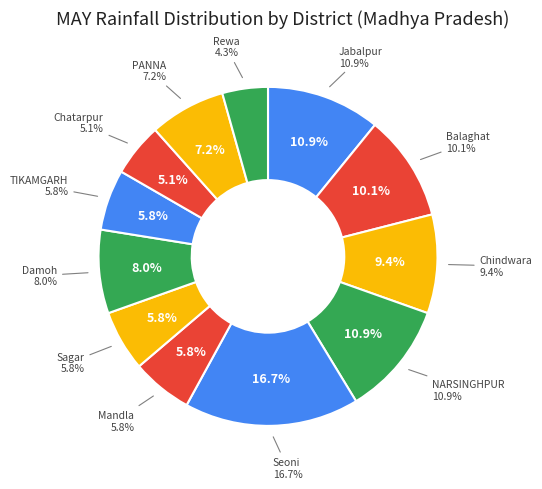

How many segments does this pie chart have?

12